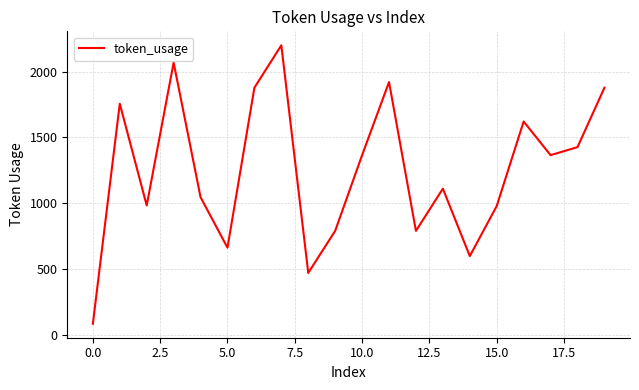

What is the greatest value displayed?

2201